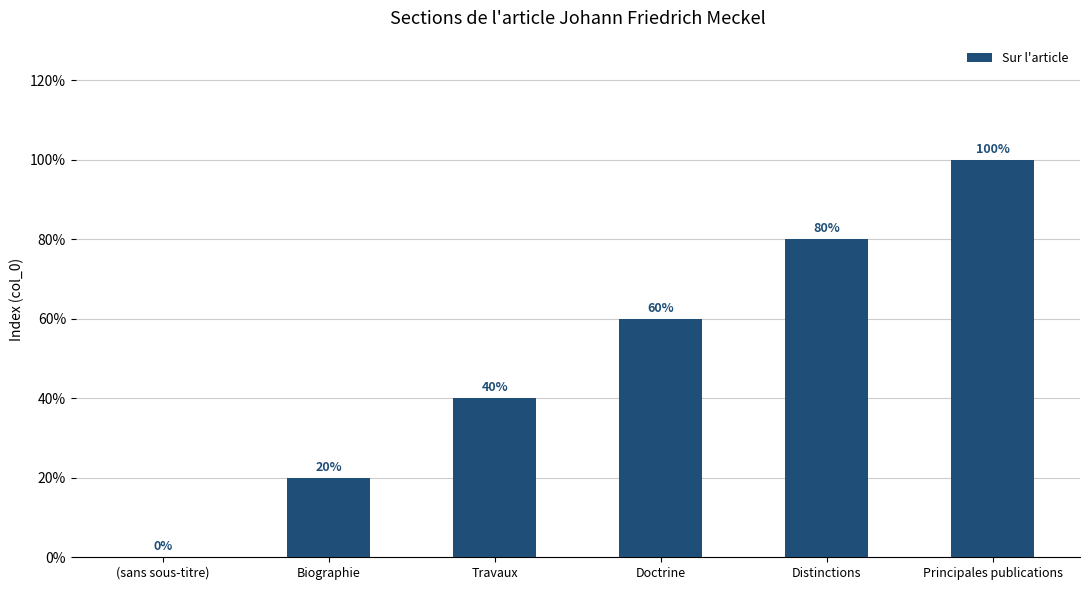

Rank the categories by value from highest to lowest.

Principales publications, Distinctions, Doctrine, Travaux, Biographie, (sans sous-titre)